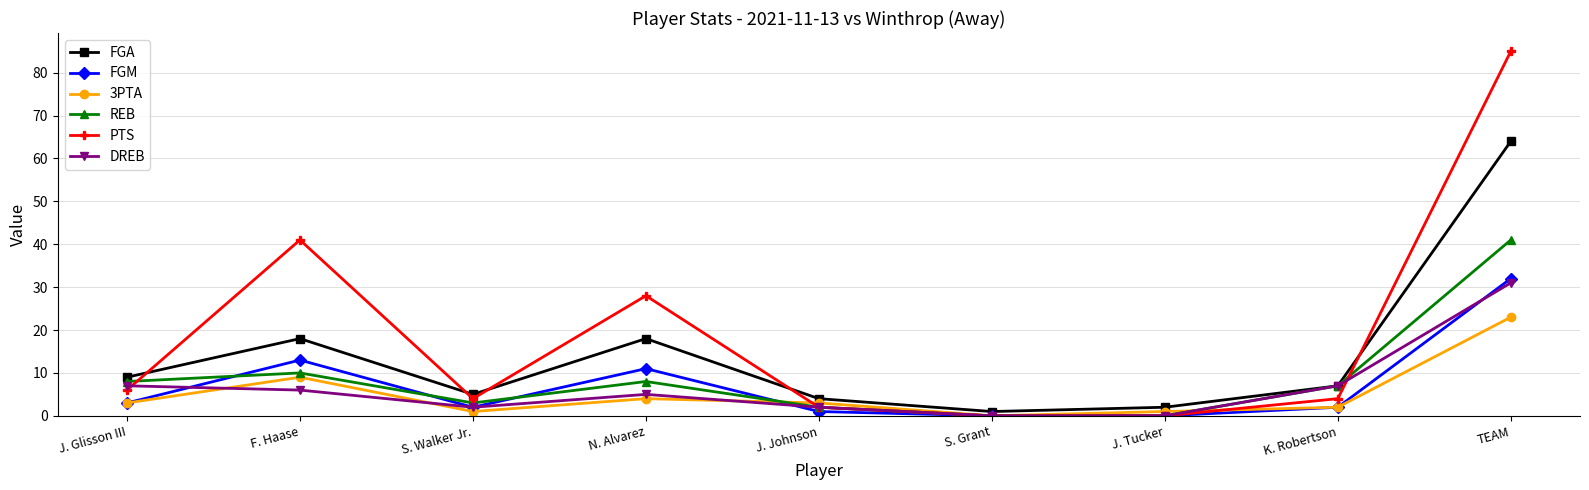

How many lines are shown in the chart?

6